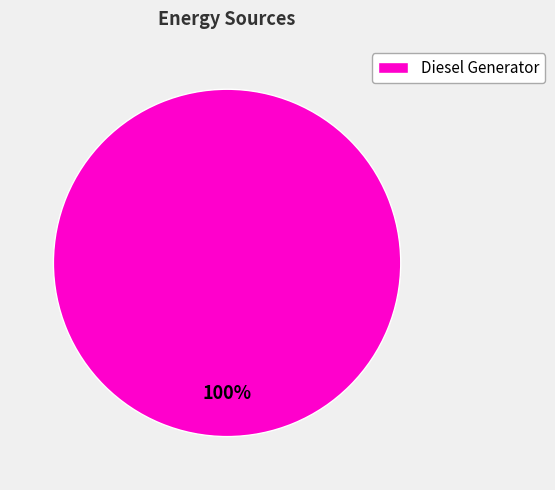

Rank the categories by value from lowest to highest.

Diesel Generator